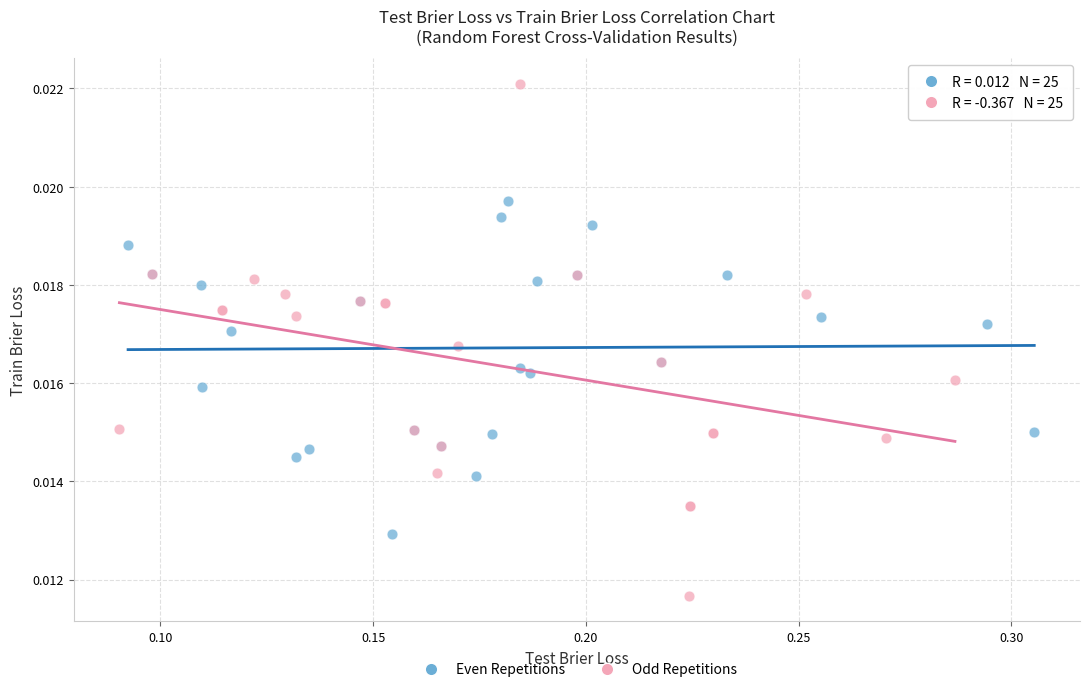

Which series reaches the maximum Y coordinate?

Odd Repetitions